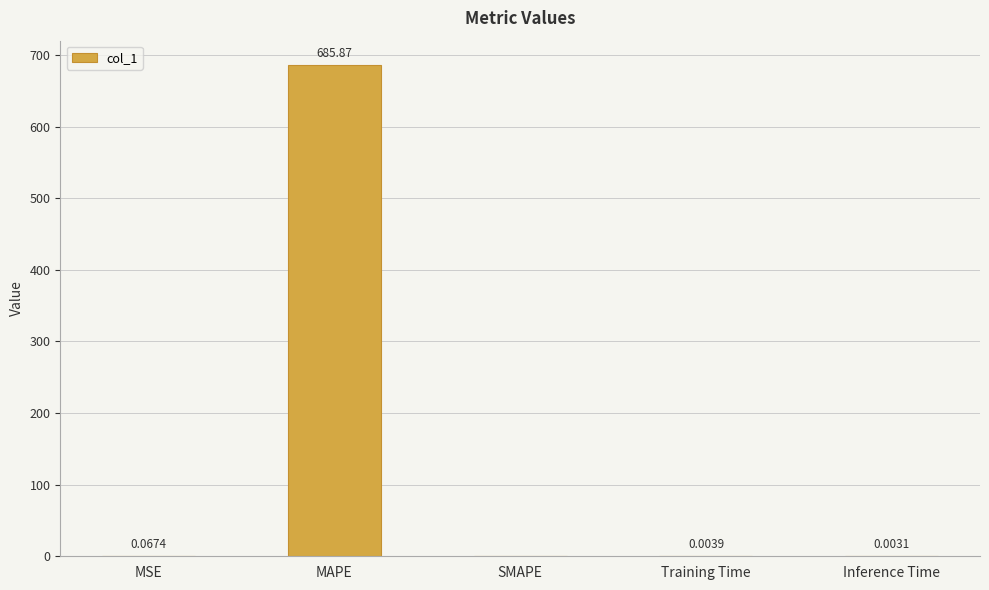

What is the average value?

137.2